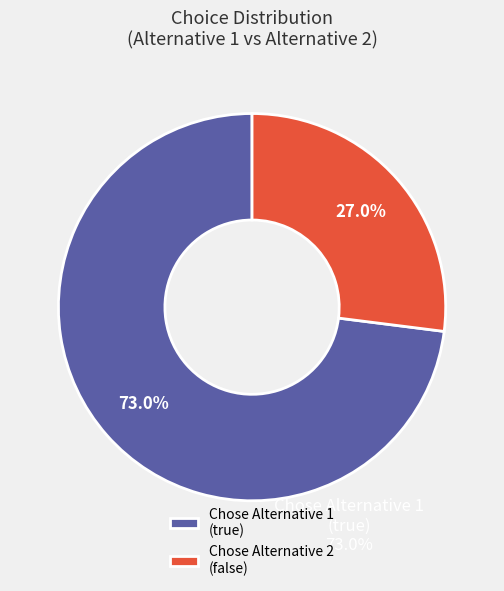

Is there a majority slice in this chart?

Yes